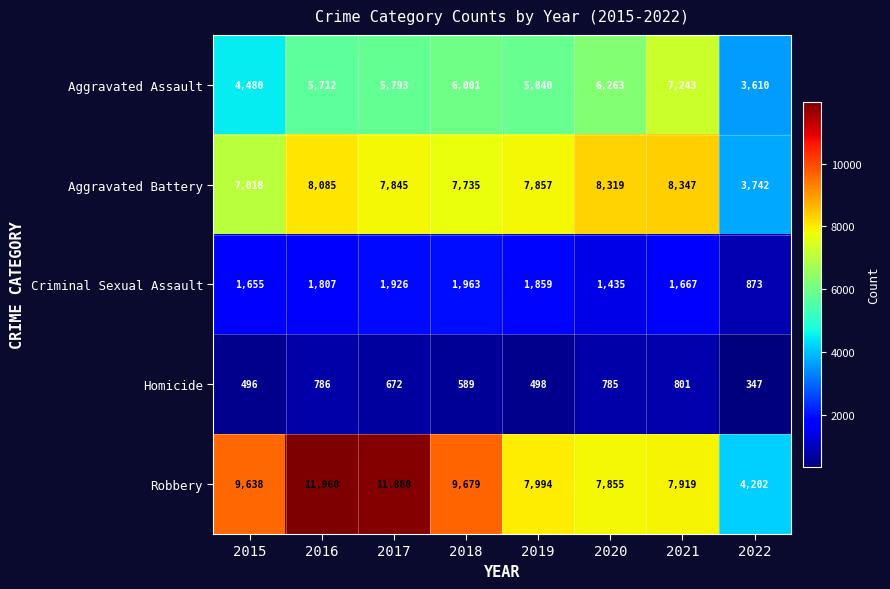

At which label does Criminal Sexual Assault reach its peak?

2018